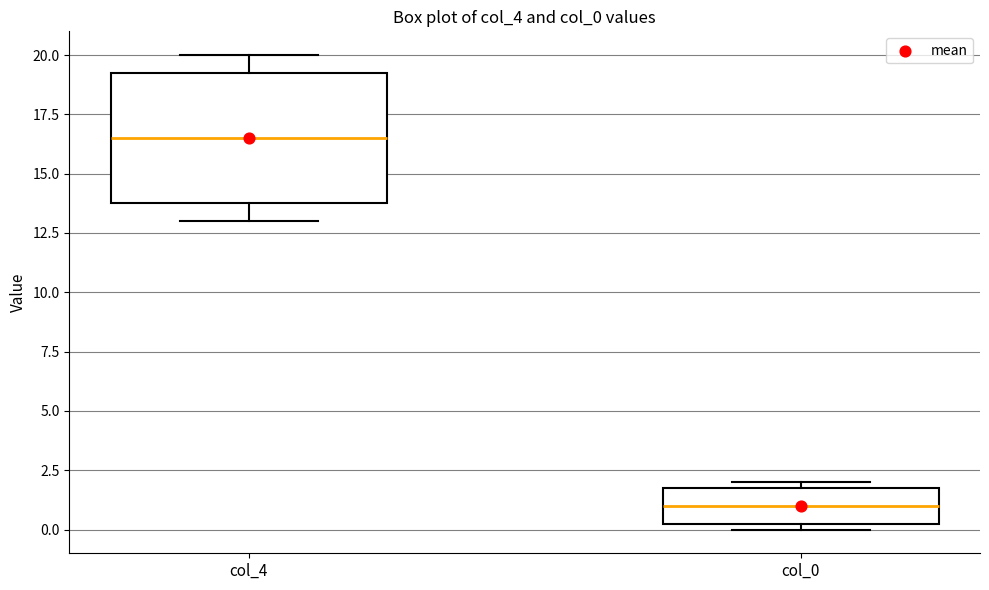

Reading left to right, transcribe this box plot: for each box, give where its median line is, the range the box spans, and where its two whiskers end, as read against the y-axis. The values are not printed on the chart, so give them approximately, as read against the axis.

col_4: median 16.5, box 14.0 to 19.5, whiskers 13.0 to 20.0
col_0: median 1.0, box 0.5 to 2.0, whiskers 0.0 to 2.0 (just above the box's upper edge)